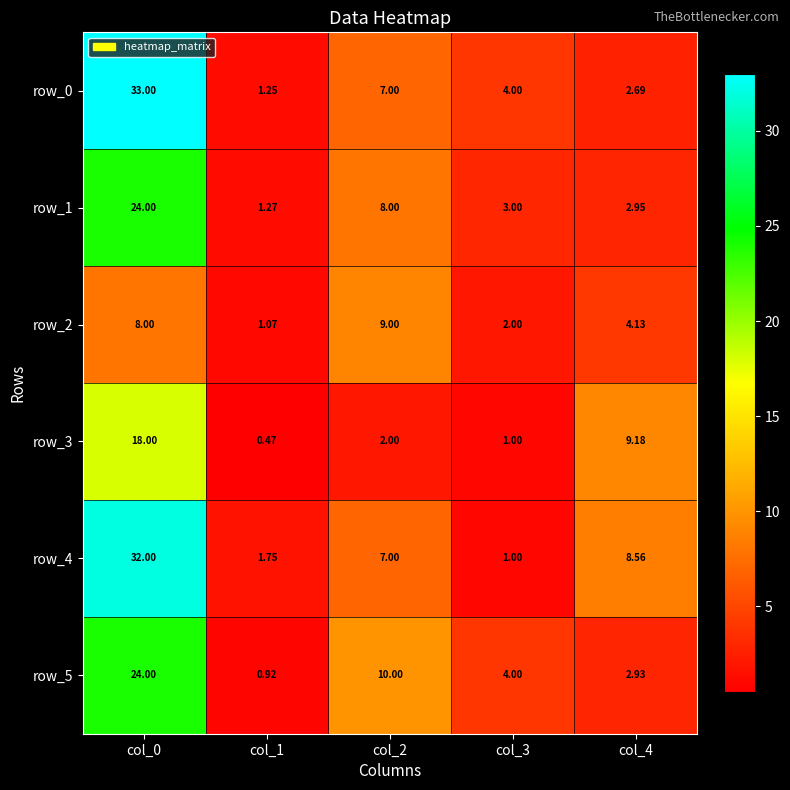

What is the average value of the row_2 series?

4.8